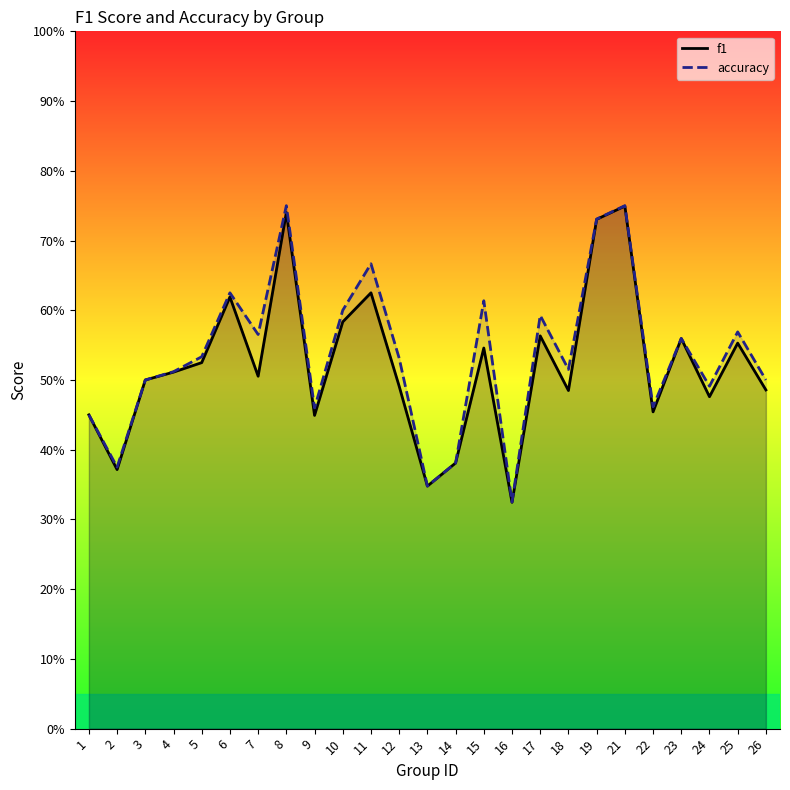

How many interior local peaks does the f1 series have?

8